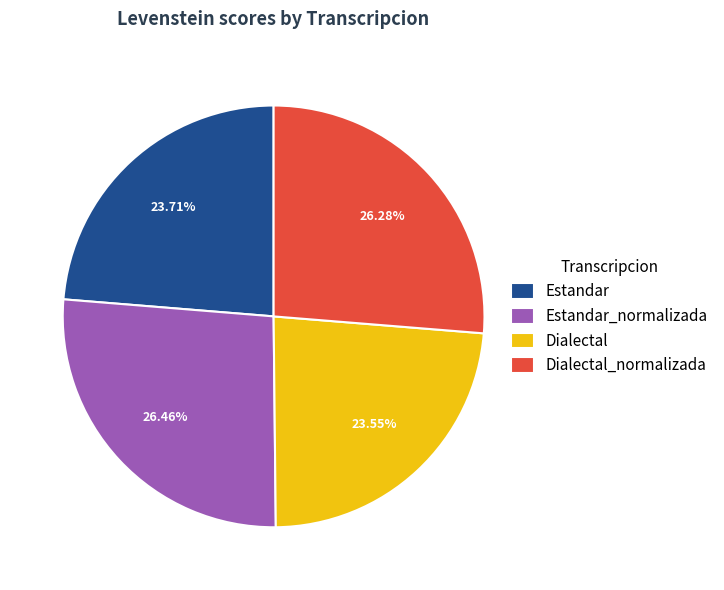

Is there any slice that represents more than half of the pie?

No